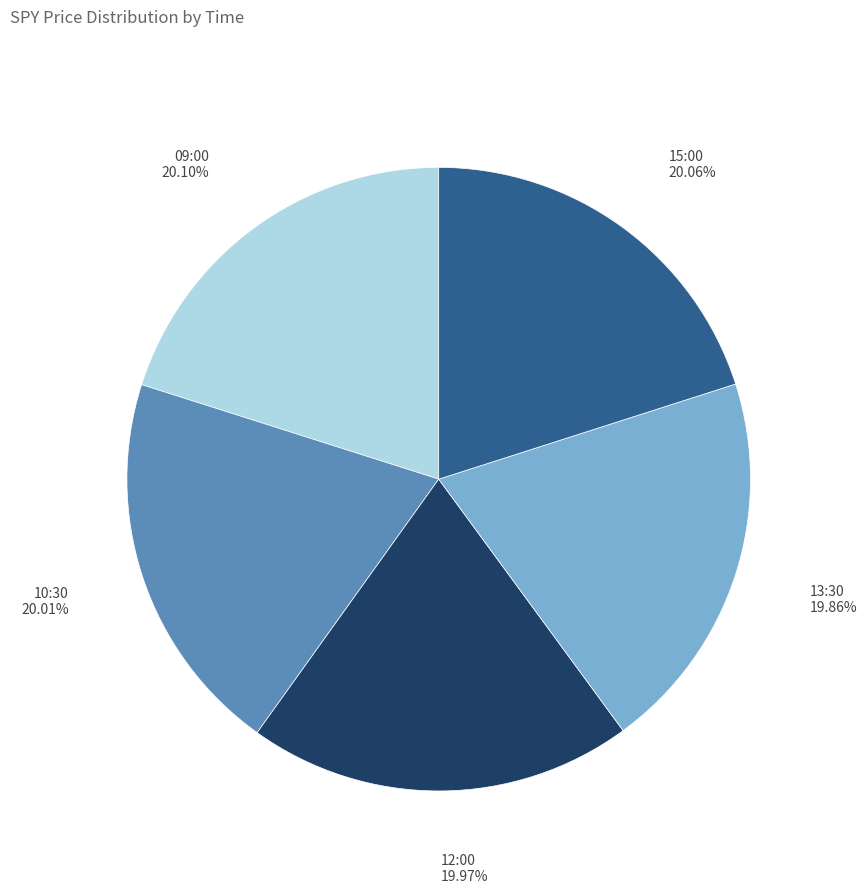

Do 09:00 and 13:30 together represent more than half of the pie?

No